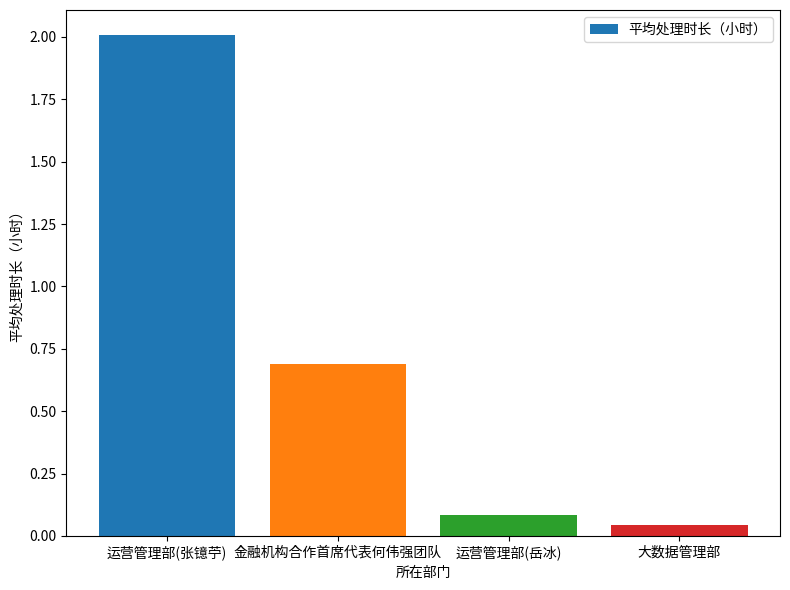

What is the difference between the maximum and minimum values?

2.0